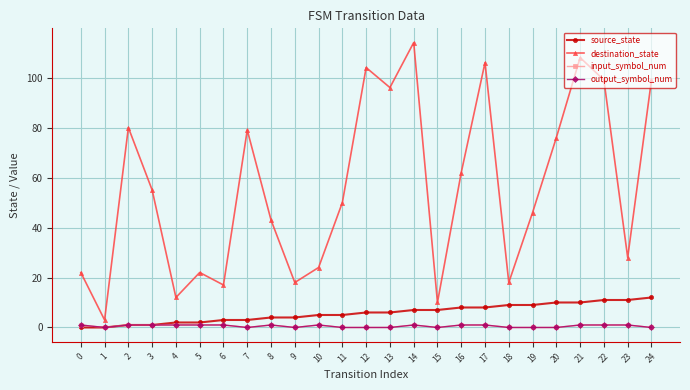

What is the spread (max minus min) of values at 18?

18